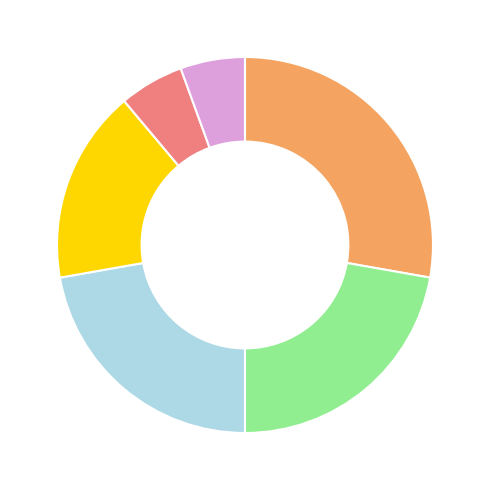

Is there any slice that represents more than half of the pie?

No